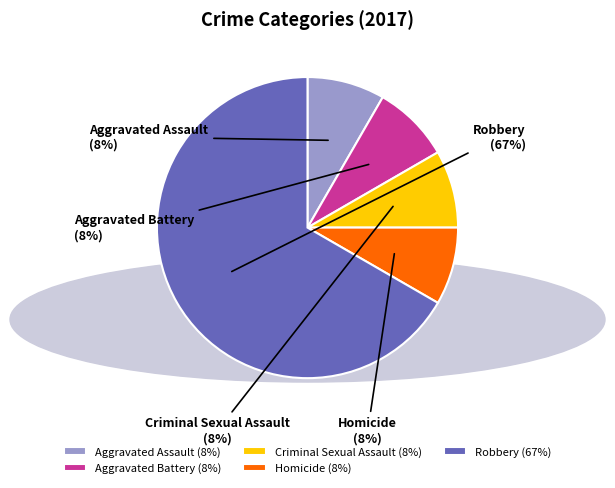

Which category accounts for the majority?

Robbery